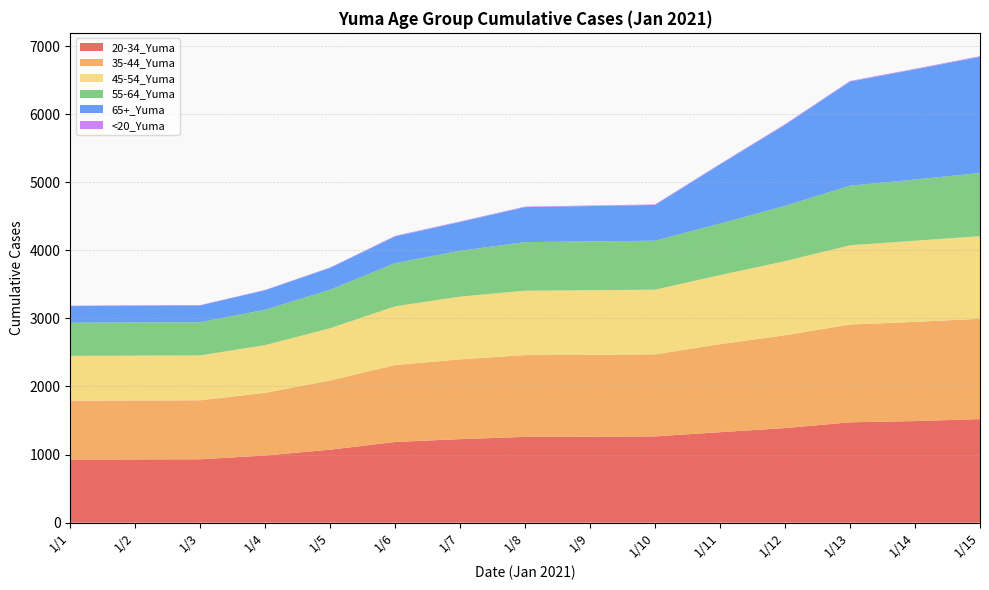

Reading right to left, what are all the values shown in this chart?

20-34_Yuma: 1521	1492	1474	1389	1329	1267	1262	1260	1227	1185	1072	986	931	929	927
35-44_Yuma: 1473	1457	1436	1363	1293	1205	1202	1201	1172	1130	1017	921	866	866	865
45-54_Yuma: 1213	1192	1164	1089	1014	950	950	946	921	863	767	701	659	658	658
55-64_Yuma: 927	899	875	811	756	719	717	713	673	634	565	519	488	488	486
65+_Yuma: 1708	1617	1529	1192	869	525	519	514	423	392	322	287	247	247	245
<20_Yuma: 9	9	9	9	8	8	8	8	8	8	5	5	5	5	5